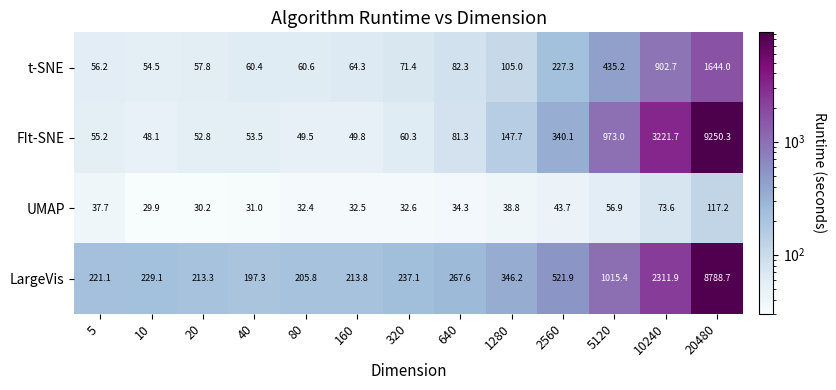

What is the difference between the second highest and second lowest values in the UMAP series?

43.4